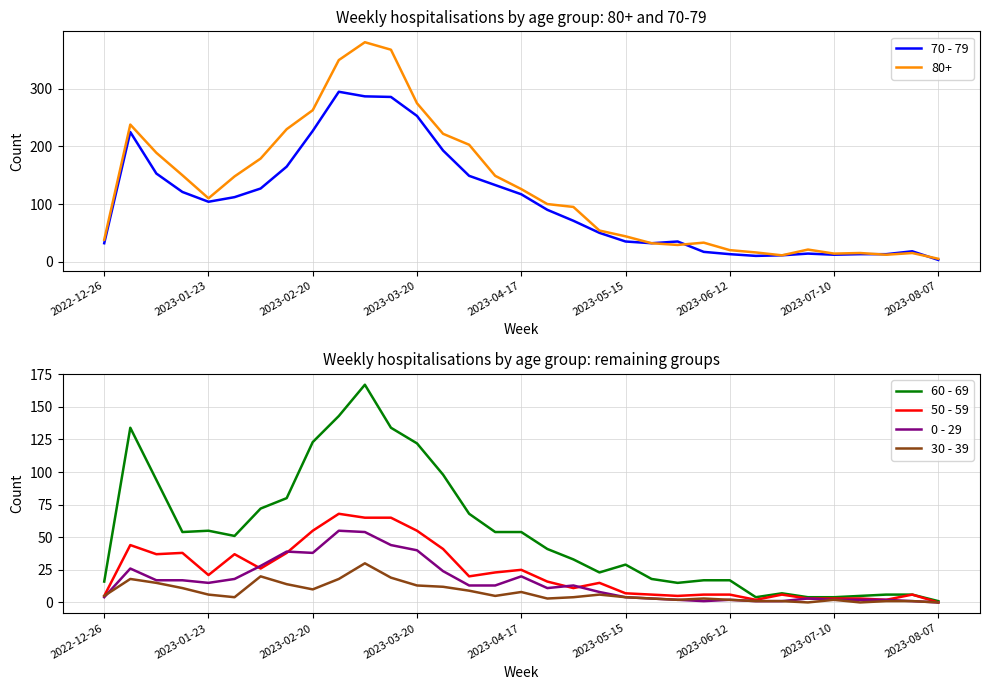

The 50 - 59 series shows 55 at 2023-03-20. True or false?

True